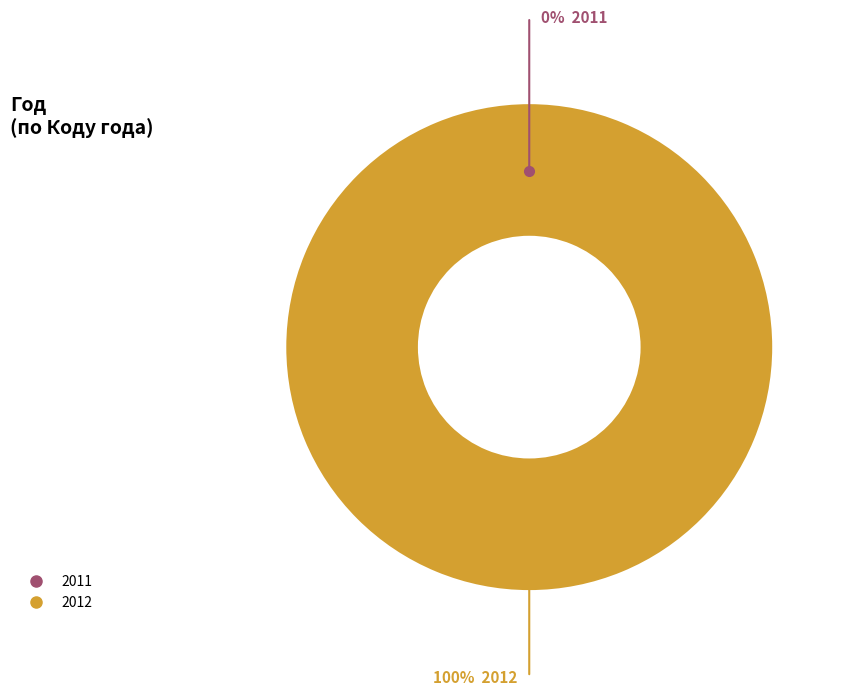

To the nearest percent, what is the difference between the 2012 and 2011 slice percentages?

100%